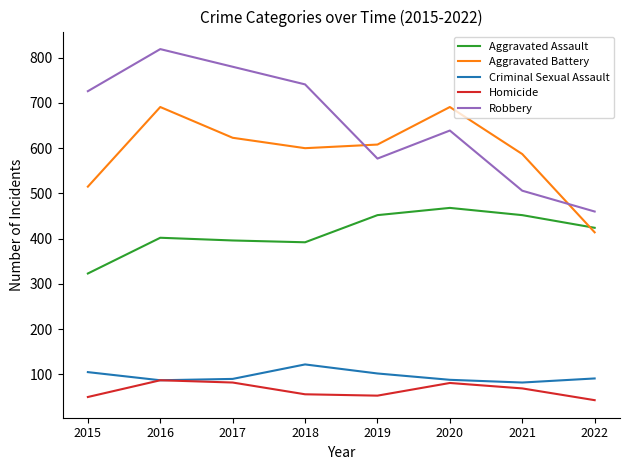

At how many categories does at least one series exceed 301?

8